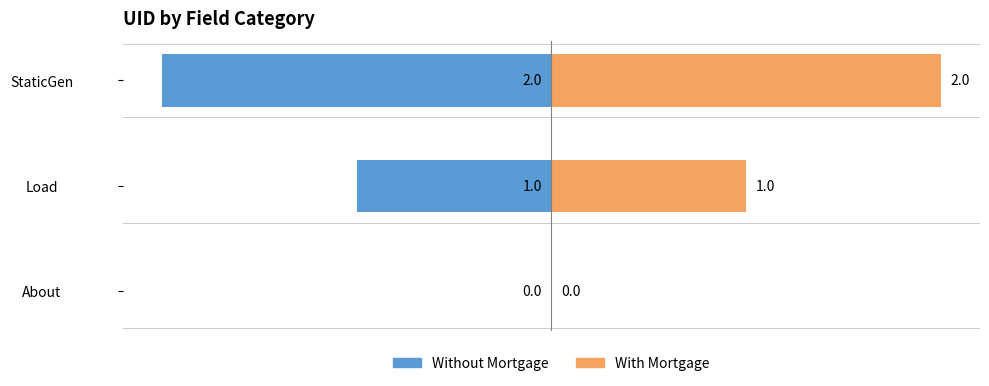

How many values in the With Mortgage series exceed 1?

1